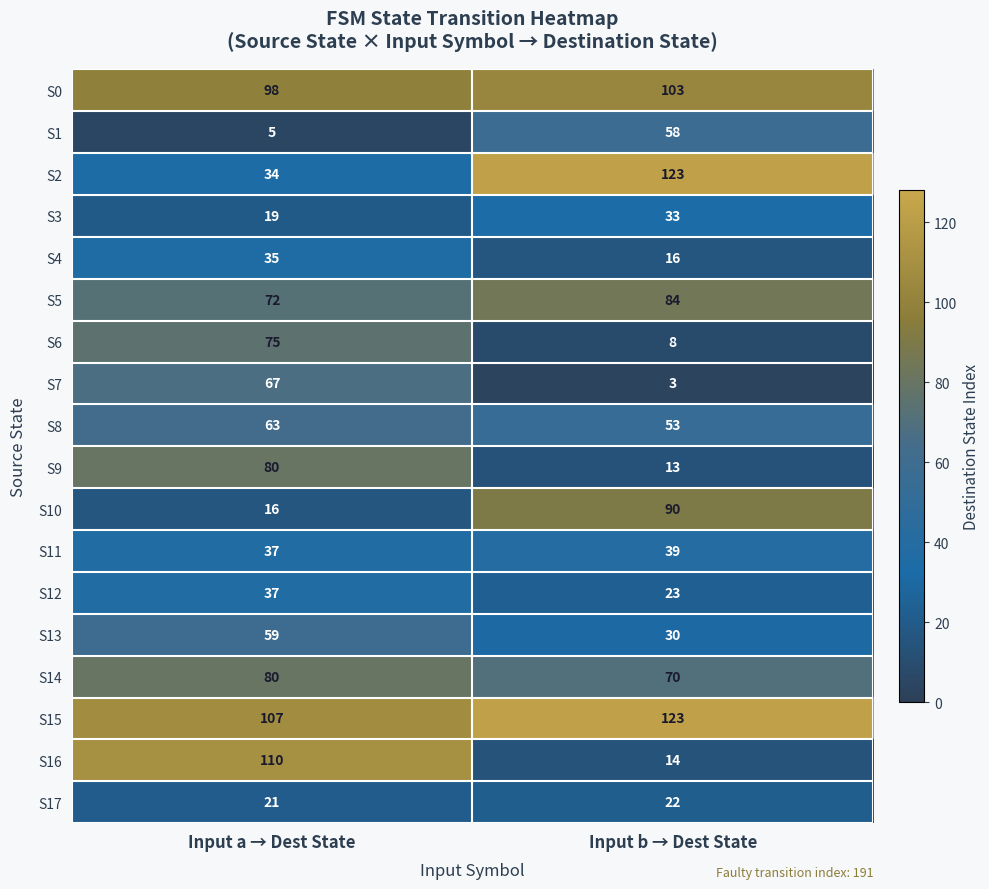

What is the difference between the highest and lowest values at Input b → Dest State?

120